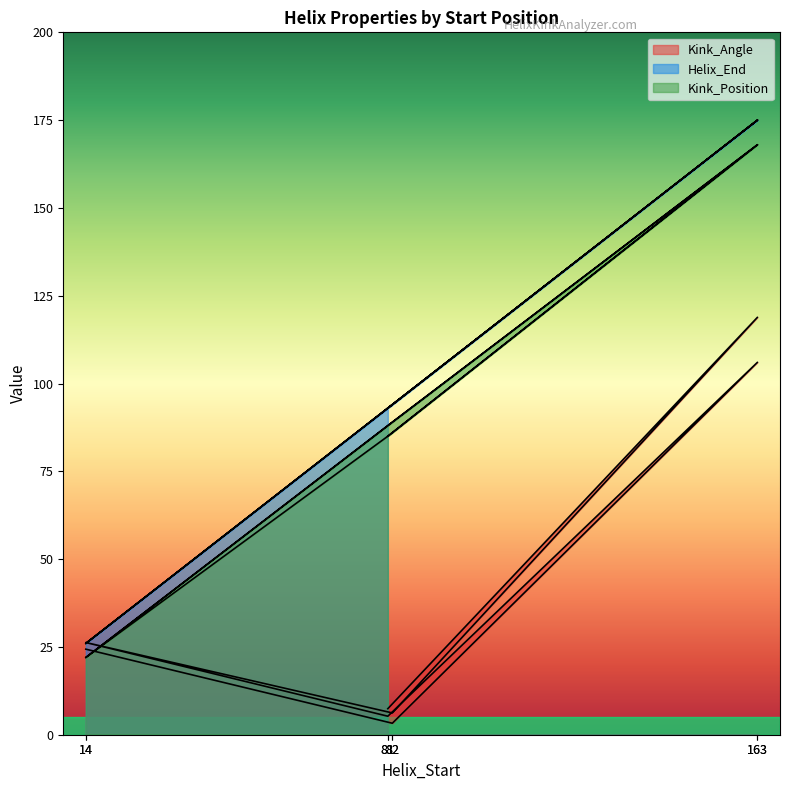

Reading left to right, transcribe all the data shown in this chart.

Kink_Angle: 14=24.4	82=3.3	163=106.0	81=5.3	14=26.3	82=6.2	163=118.9	81=7.4
Helix_End: 14=26.0	82=94.0	163=175.0	81=93.0	14=26.0	82=94.0	163=175.0	81=93.0
Kink_Position: 14=22.0	82=89.0	163=168.0	81=85.0	14=22.0	82=89.0	163=168.0	81=85.0